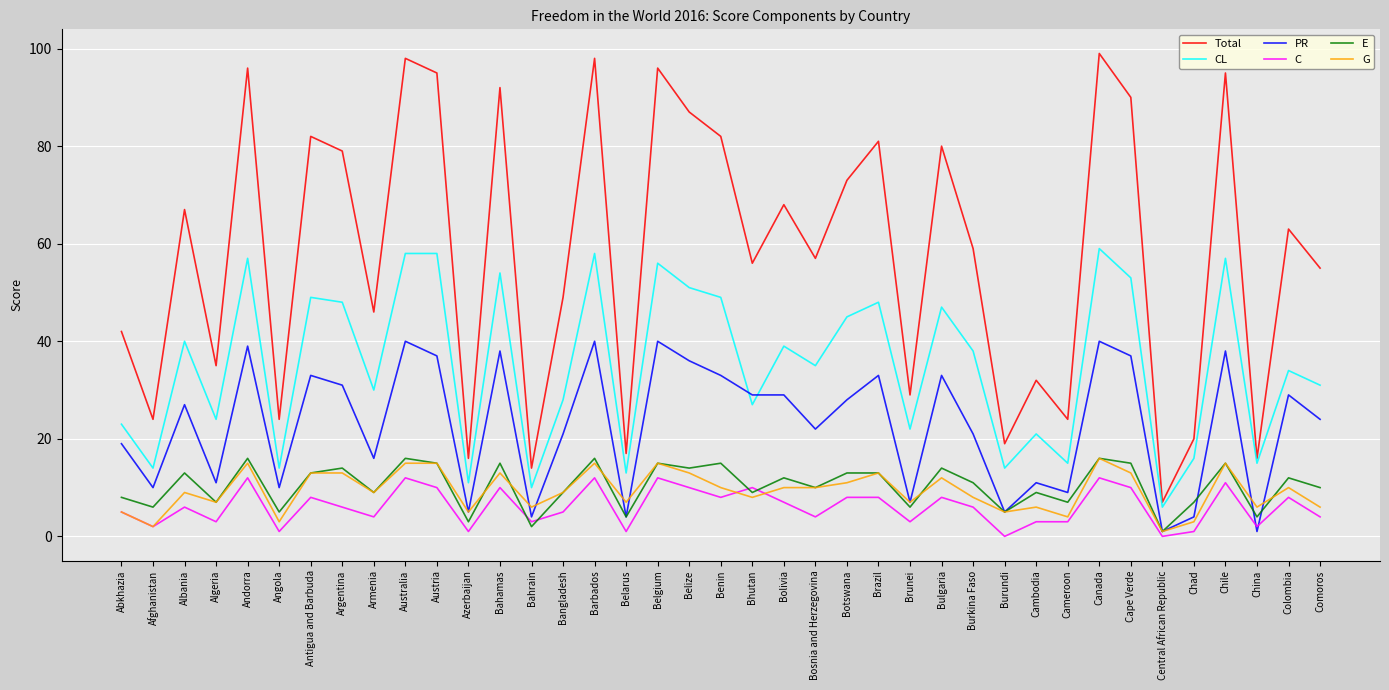

Which series has the widest spread of values?

Total